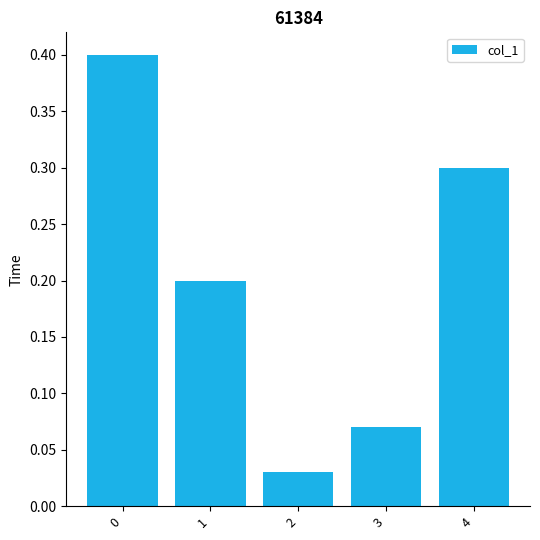

True or false: the data shows 0.1 at 4.

False